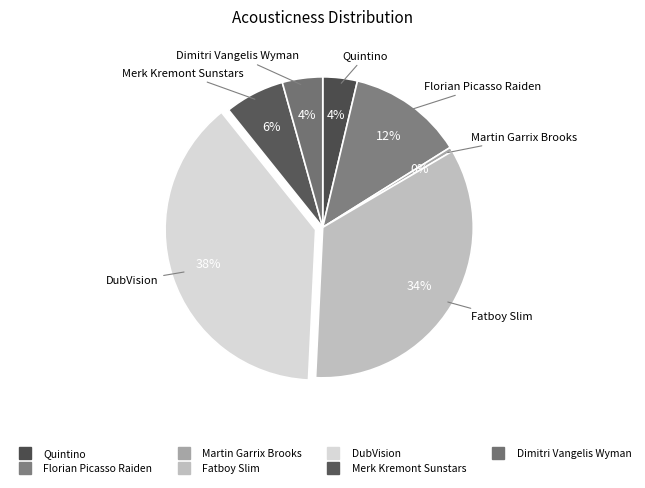

Does Martin Garrix Brooks account for over 50% of the chart?

No